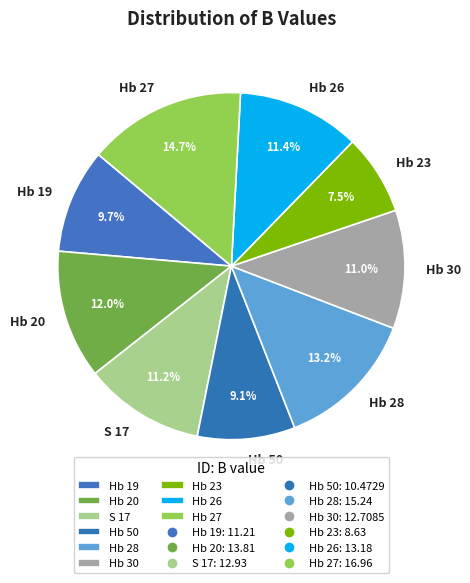

What percentage is NOT represented by Hb 19?

90.3%